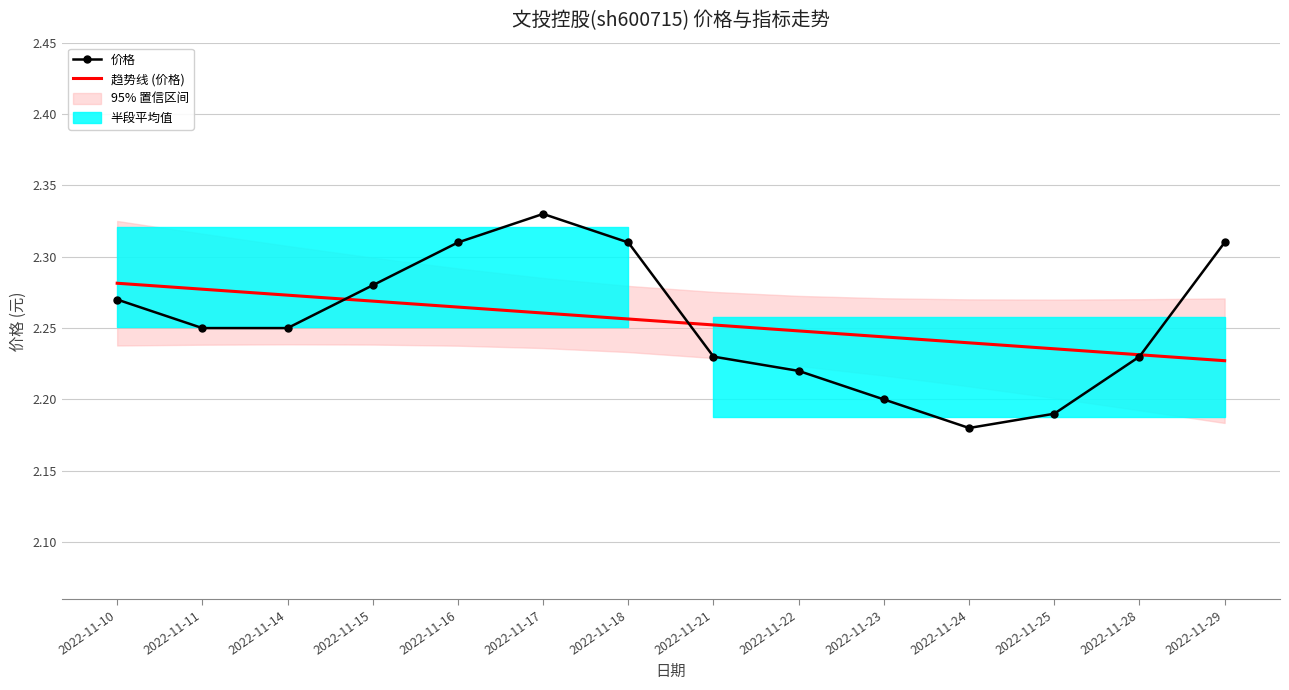

What is the difference between the maximum and second lowest values in the 趋势线 (价格) series?

0.1